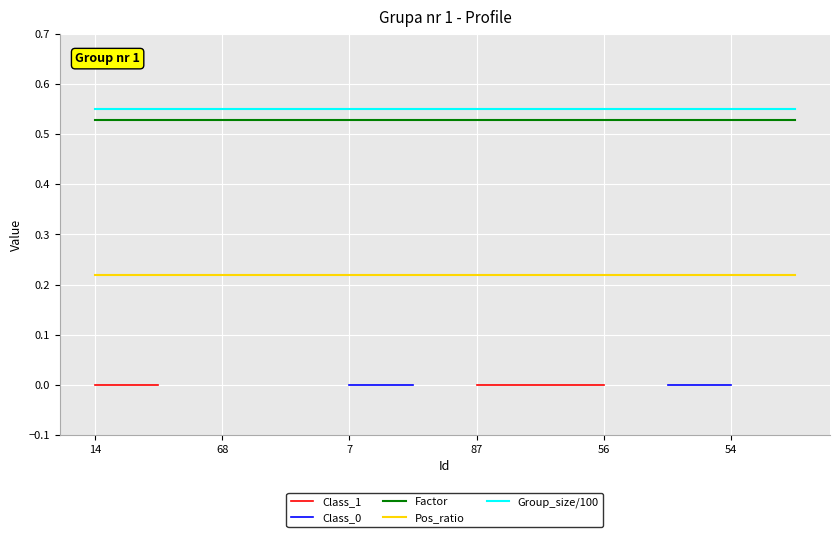

True or false: Class_1 has more than 0 interior local peaks.

False